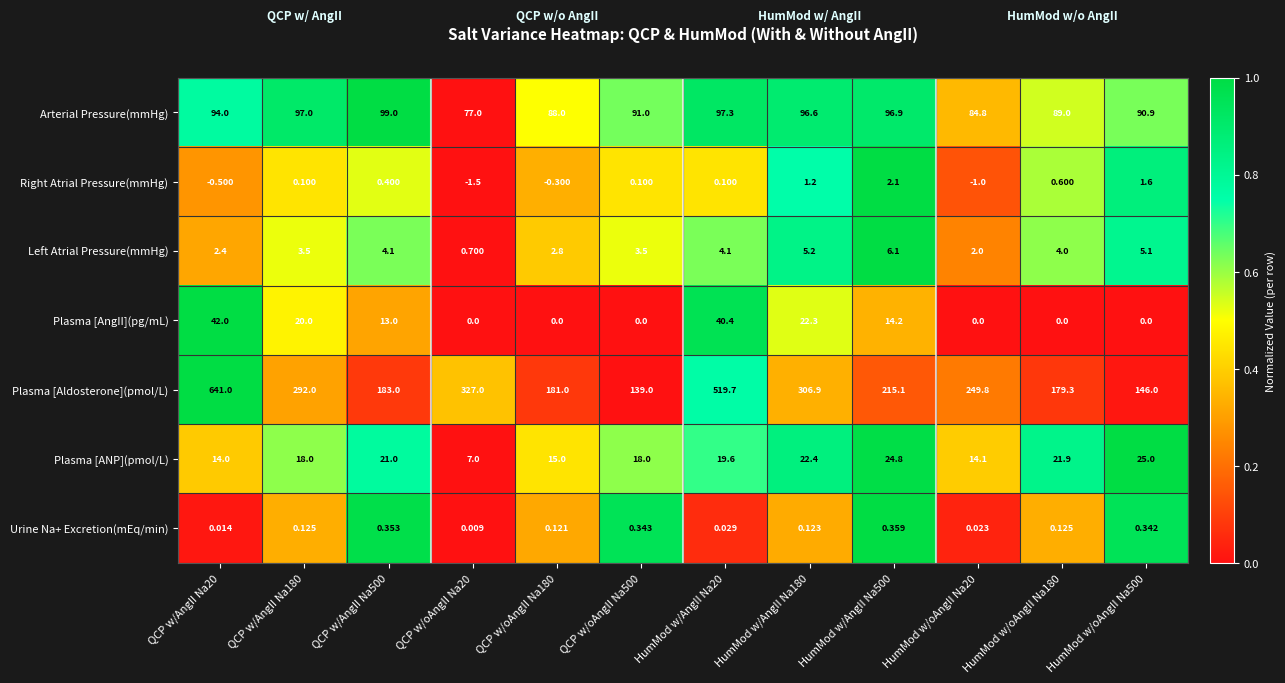

Is the value of Left Atrial Pressure(mmHg) at QCP w/oAngII Na180 greater than the value of Right Atrial Pressure(mmHg) at QCP w/AngII Na500?

Yes